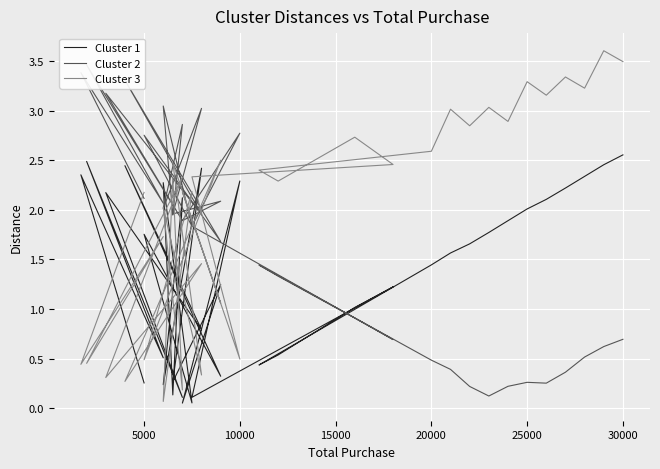

What is the sum of all Cluster 1 values?

49.6